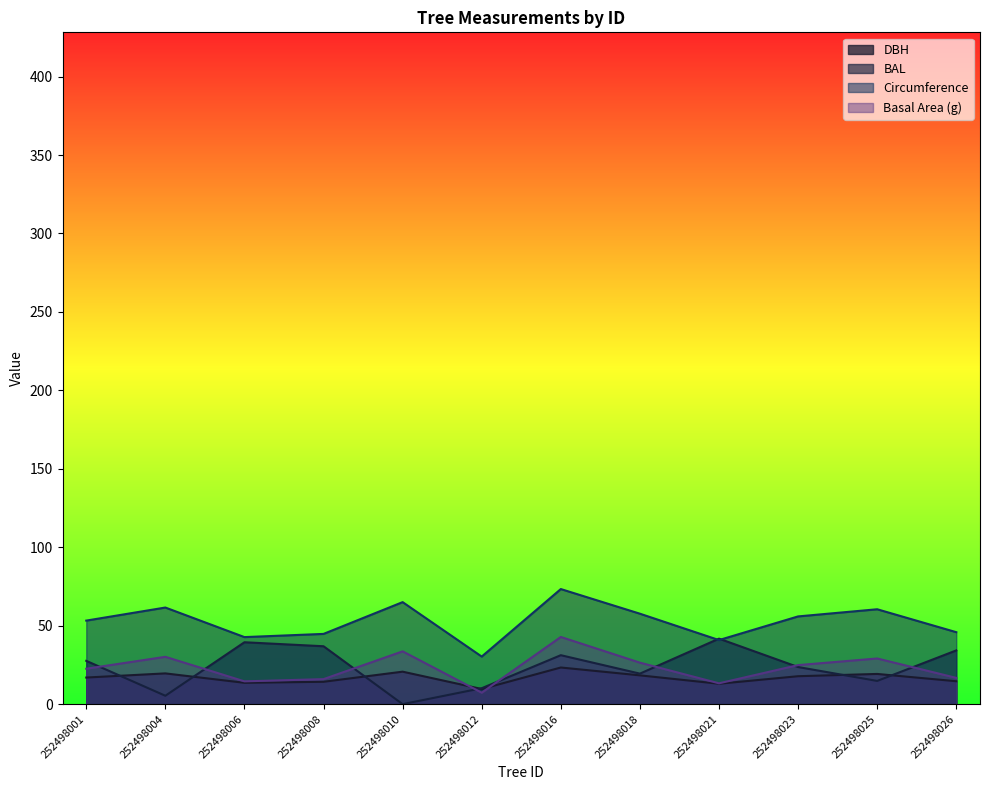

Is it true that circunferencia_normal equals 18.0 at 252498016?

False